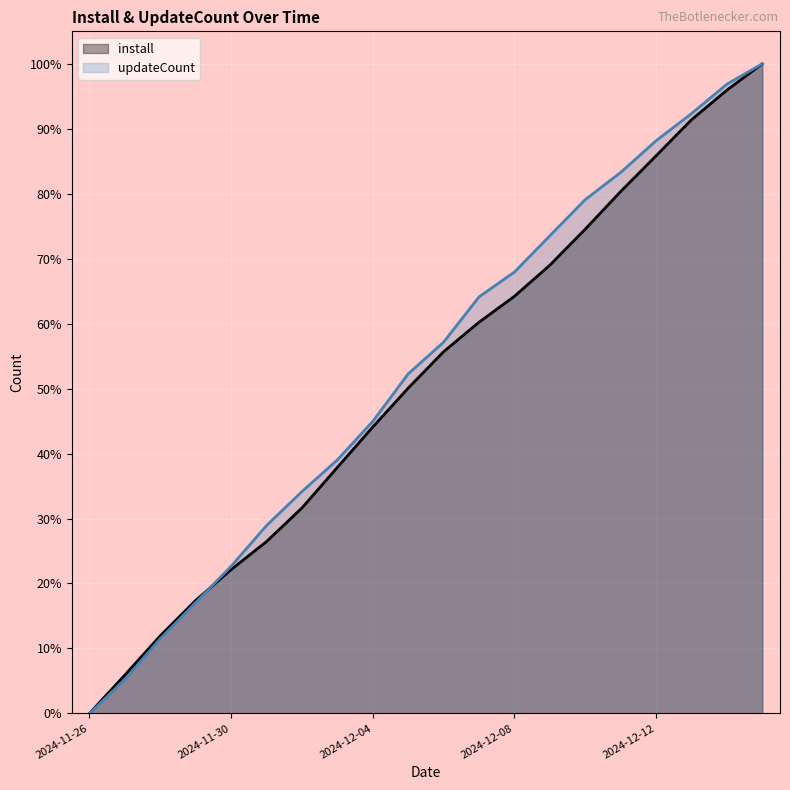

How many lines are shown in the chart?

2